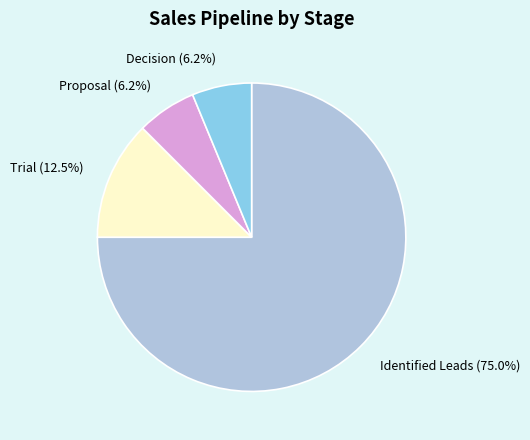

How many segments does this pie chart have?

4